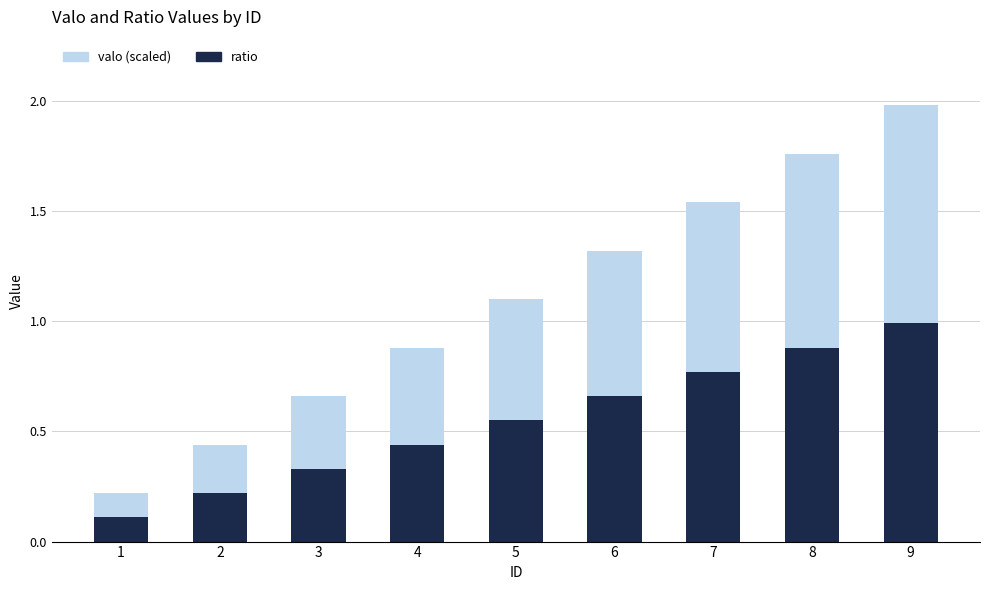

The value of ratio at 2 is 0.2. True or false?

True